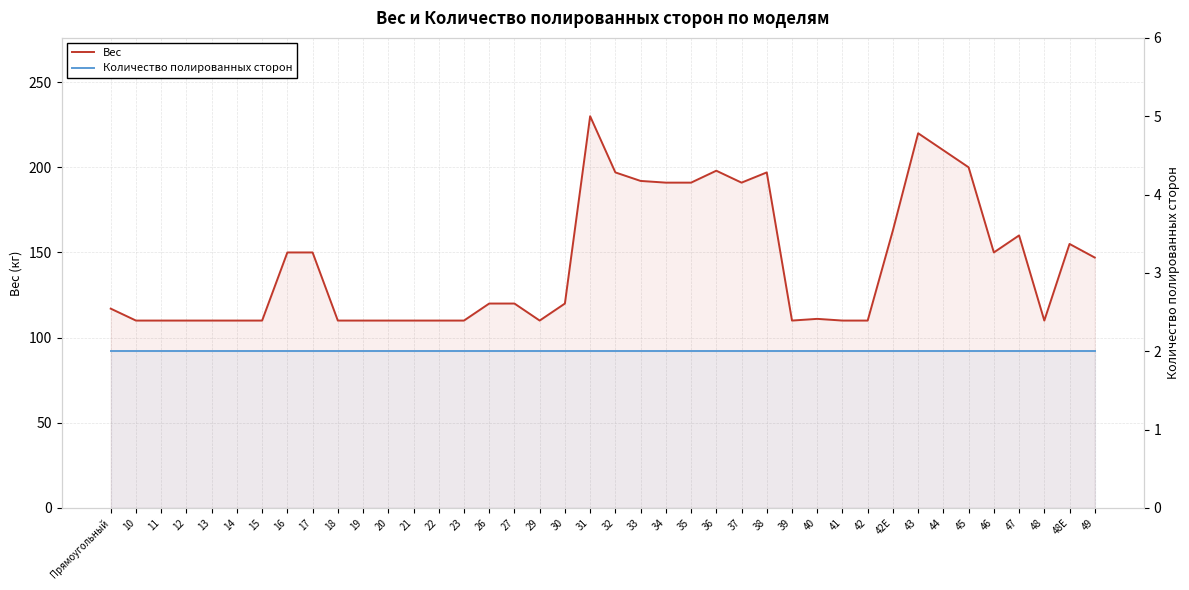

What value does the Вес series have at 27, to the nearest 50?

100